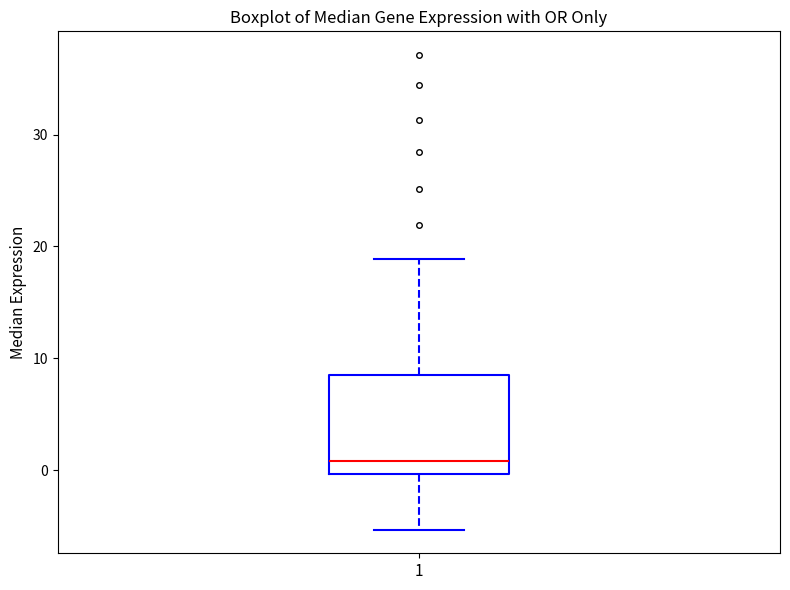

Transcribe this box plot: give where the median line is, the range the box spans, and where the two whiskers end, as read against the y-axis. The values are not printed on the chart, so give them approximately, as read against the axis.

median 1, box 0 to 9, whiskers -5 to 19